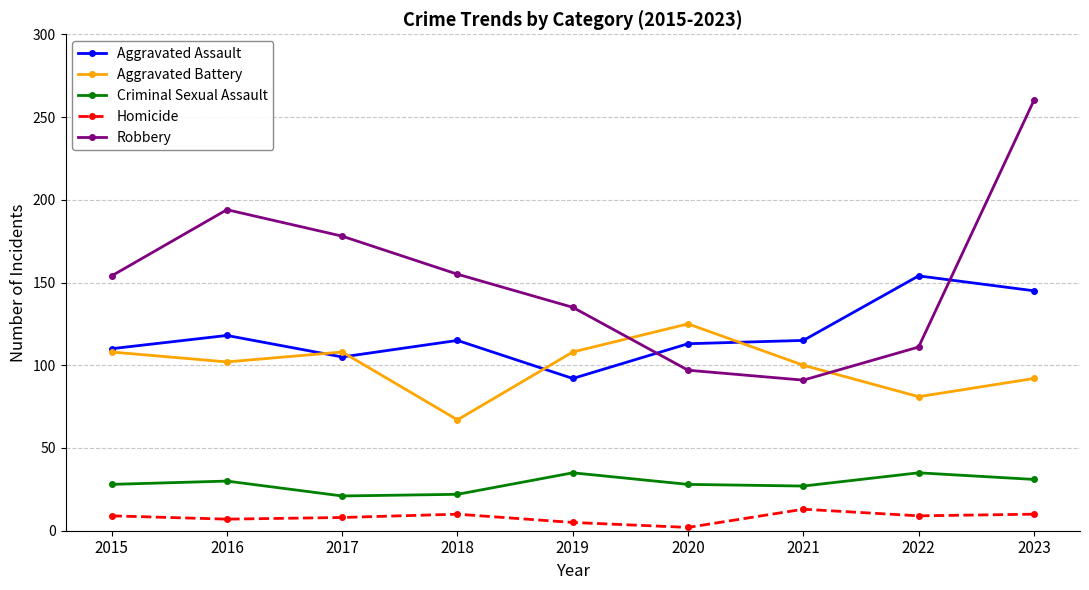

True or false: Aggravated Assault has more than 2 interior local peaks.

True